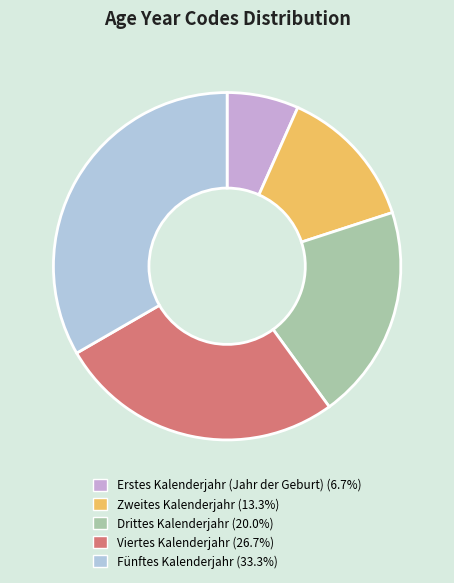

How many segments does this pie chart have?

5